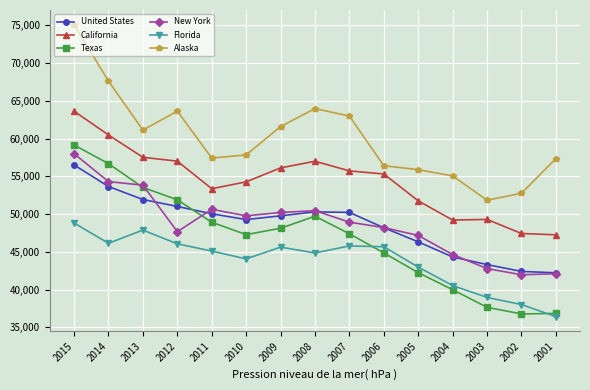

At 2005, list the series in order from largest to smallest.

Alaska, California, New York, United States, Florida, Texas